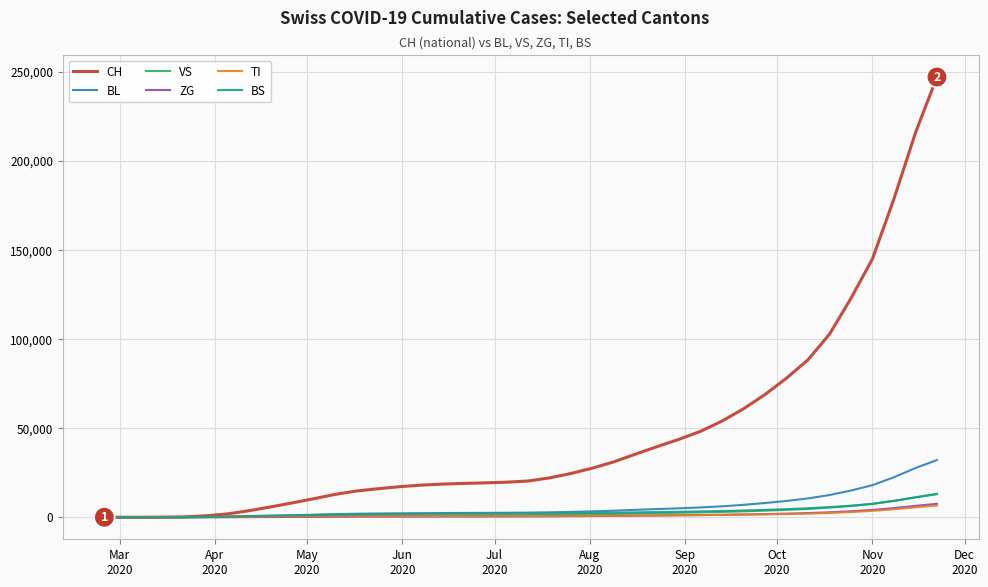

Which series has the largest total across all categories?

CH